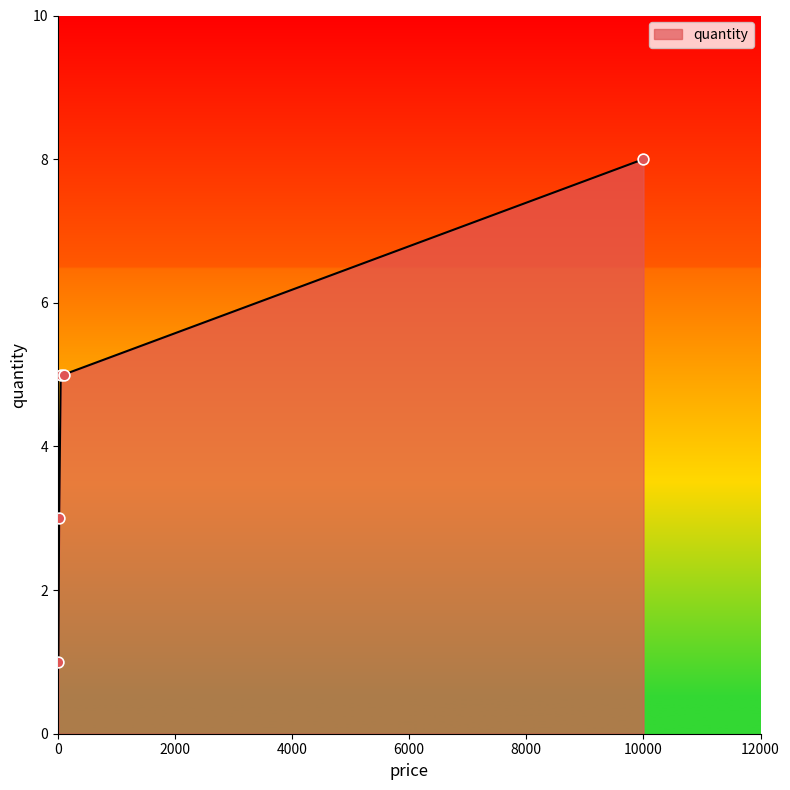

What is the average value?

4